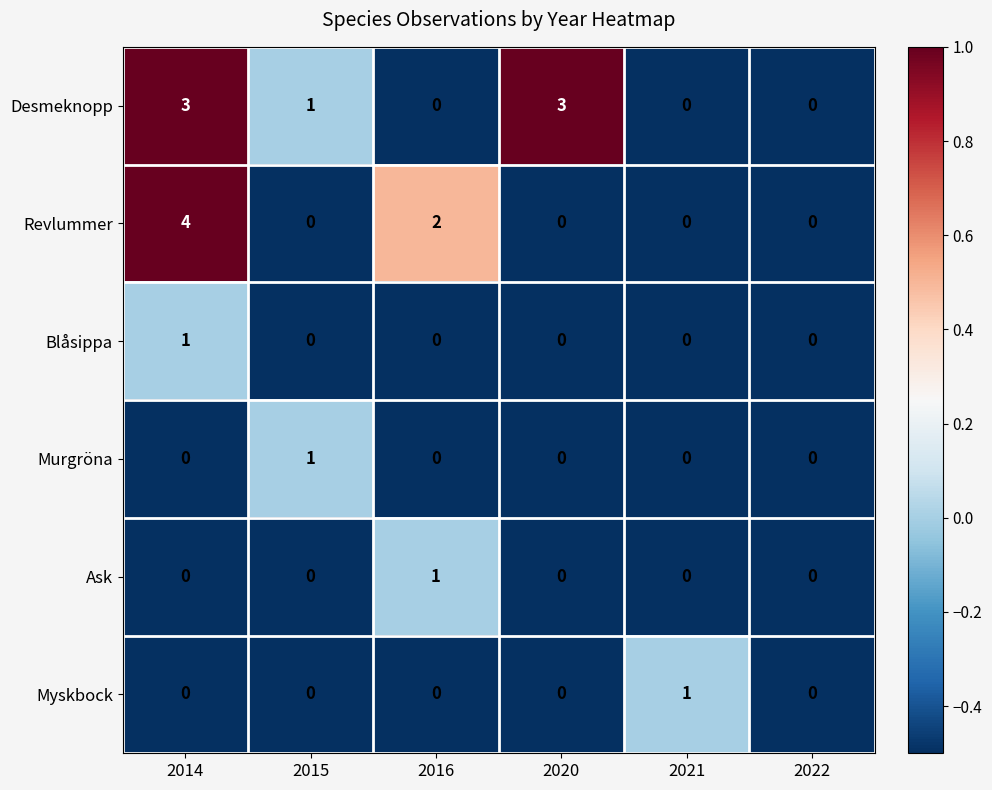

How many values in the Ask series exceed 0?

1